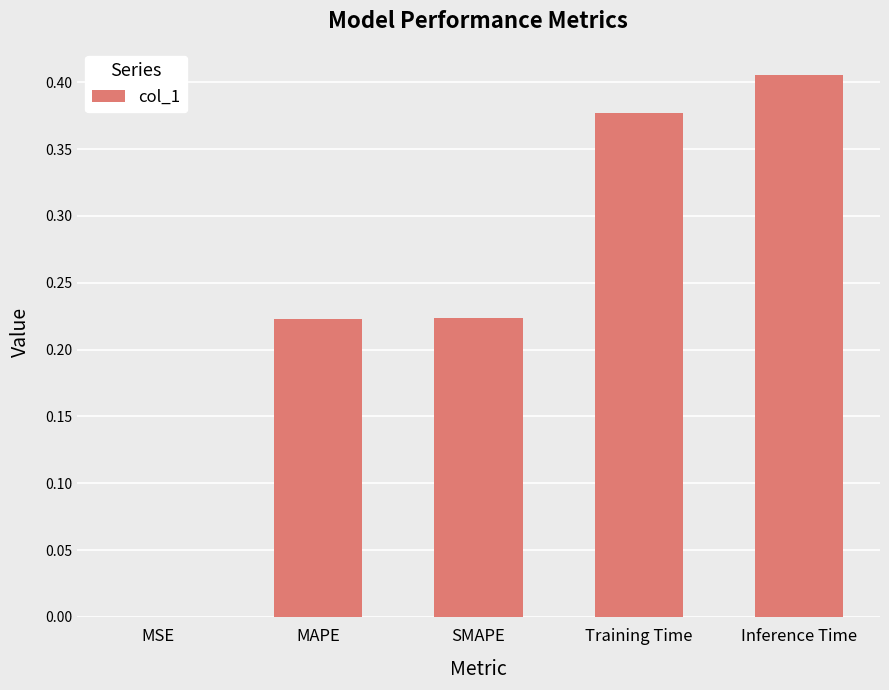

The value at Inference Time is 0.1. True or false?

False